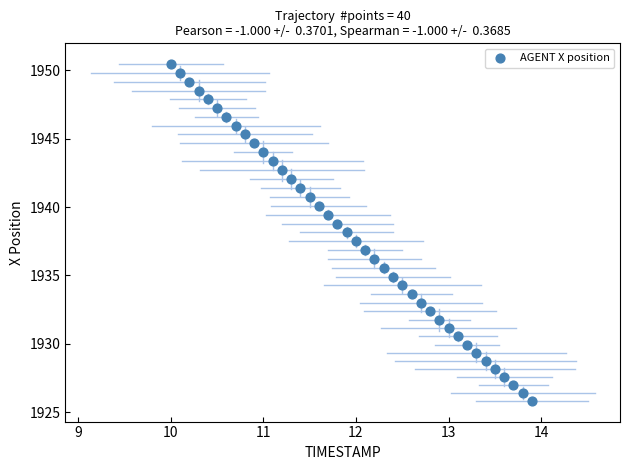

What is the range of X values (max minus min)?

3.9